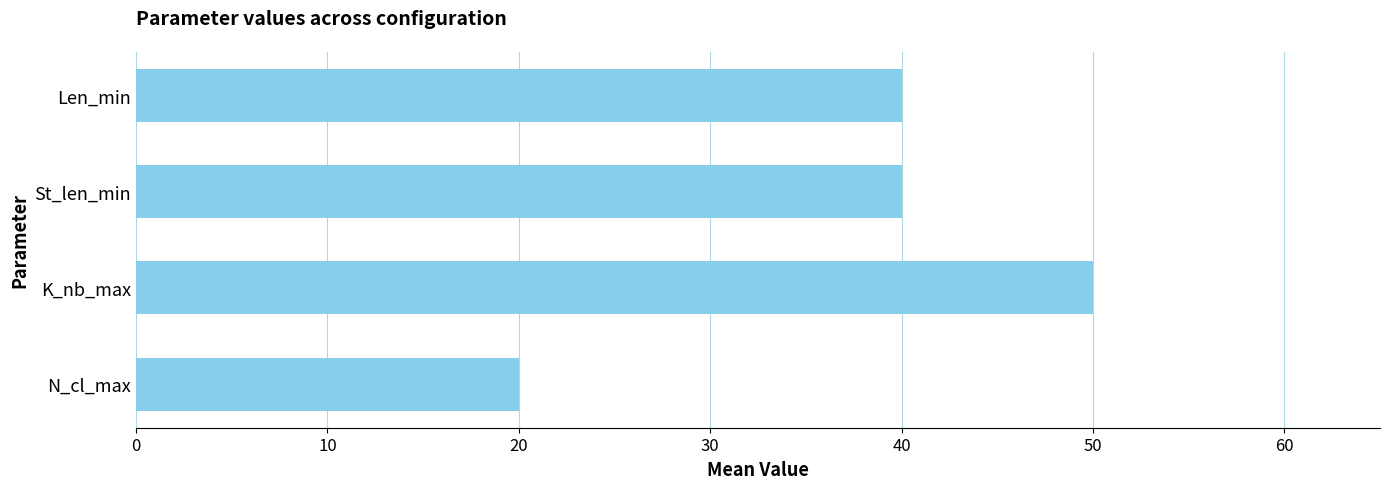

What is the difference between the maximum and second lowest values?

10